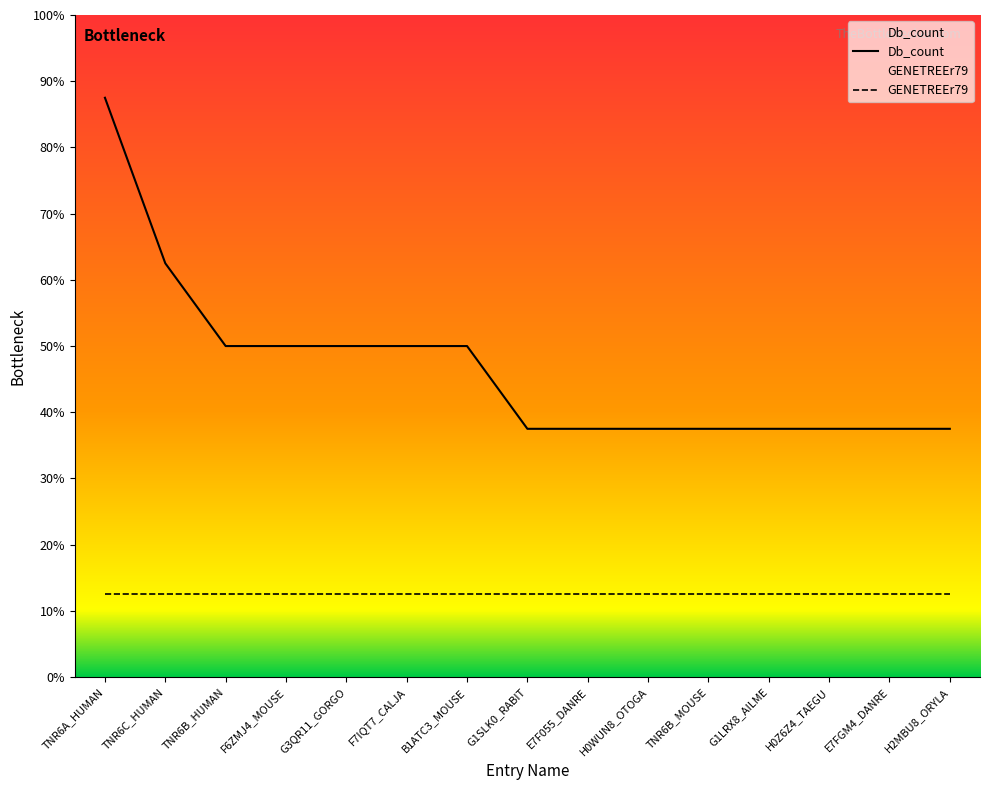

Reading right to left, what are all the values shown in this chart?

Db_count: 3	3	3	3	3	3	3	3	4	4	4	4	4	5	7
GENETREEr79: 1	1	1	1	1	1	1	1	1	1	1	1	1	1	1